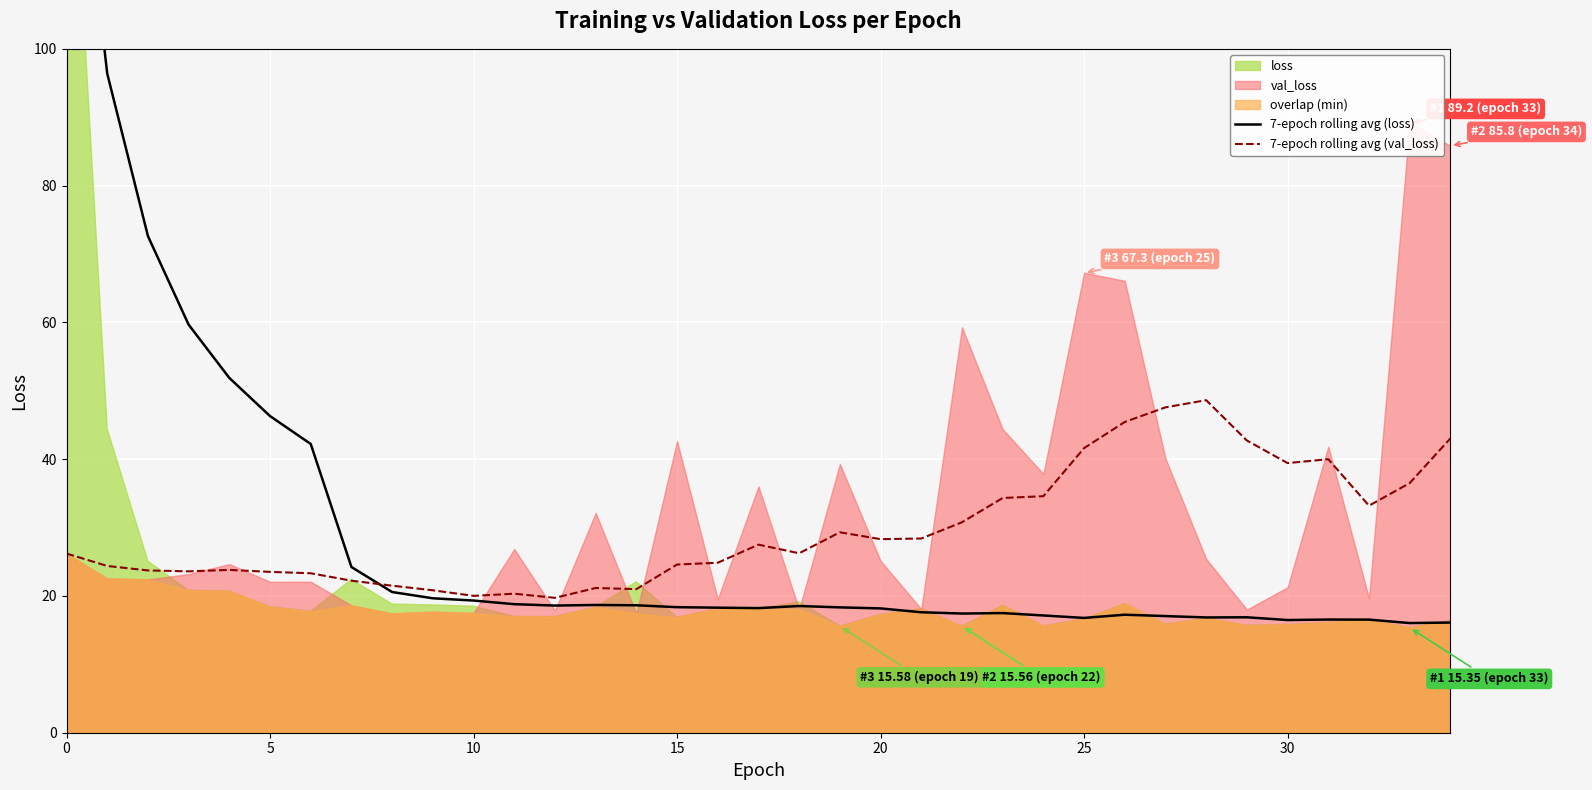

Is it true that 7-epoch rolling avg (val_loss) equals 37.9 at 15?

False